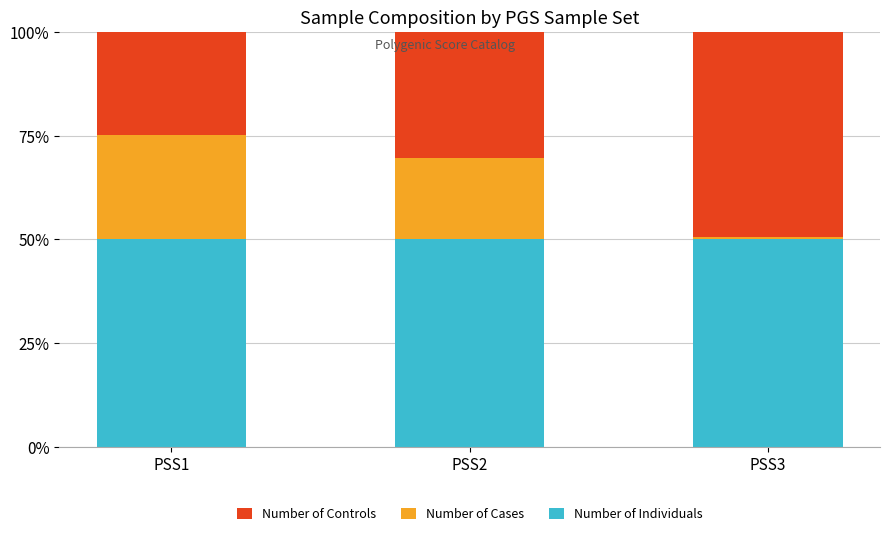

Reading right to left, list the values for the Number of Individuals series.

PSS3=50.0	PSS2=50.0	PSS1=50.0